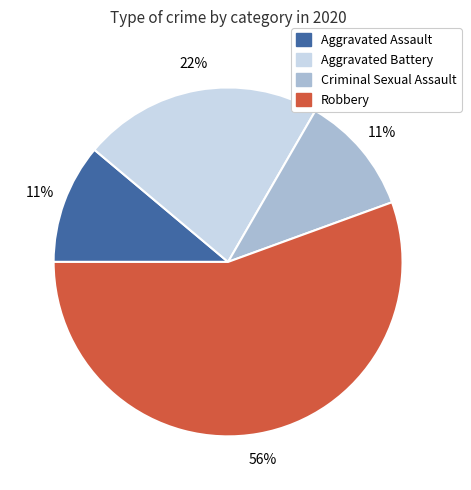

The Aggravated Battery slice represents 29% of the pie. True or false?

False